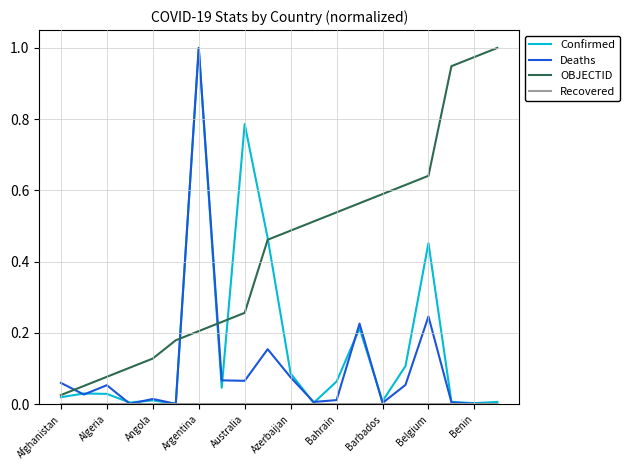

At how many categories does at least one series exceed 0?

20